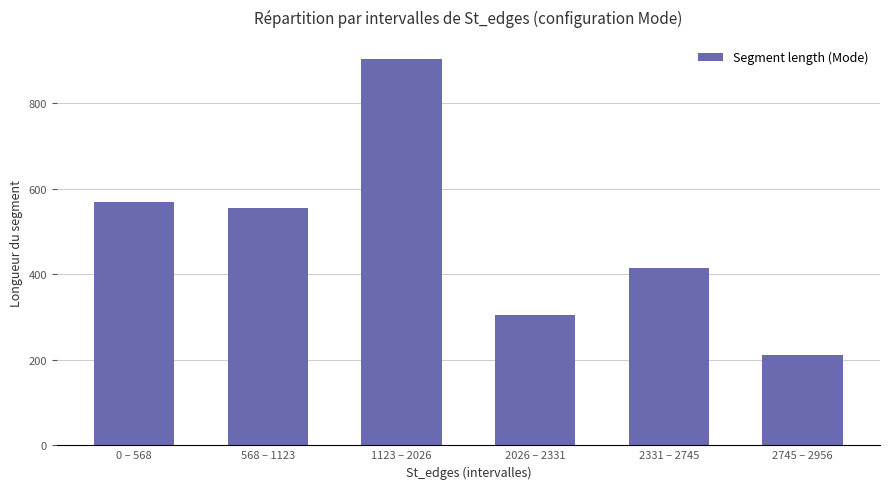

What is the difference between the values at 2331 – 2745 and 568 – 1123?

141